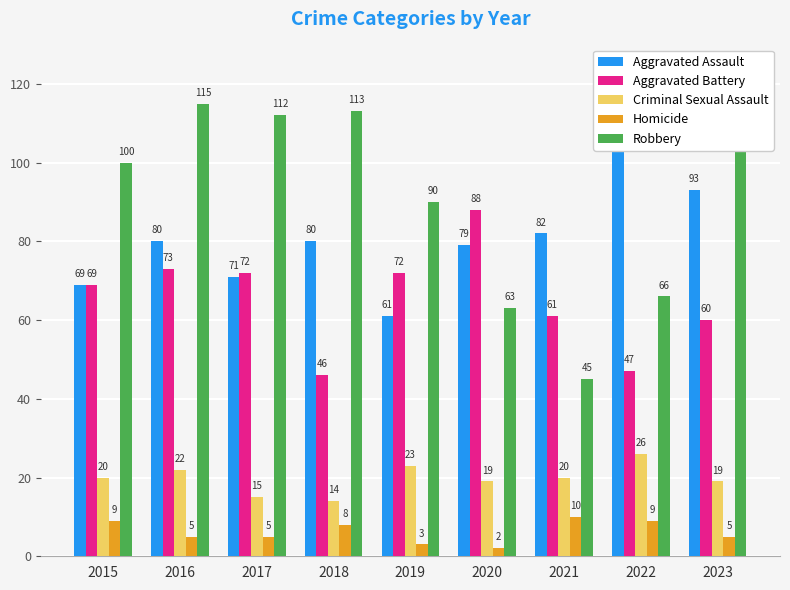

Between 2020 and 2021, which is larger?

2021